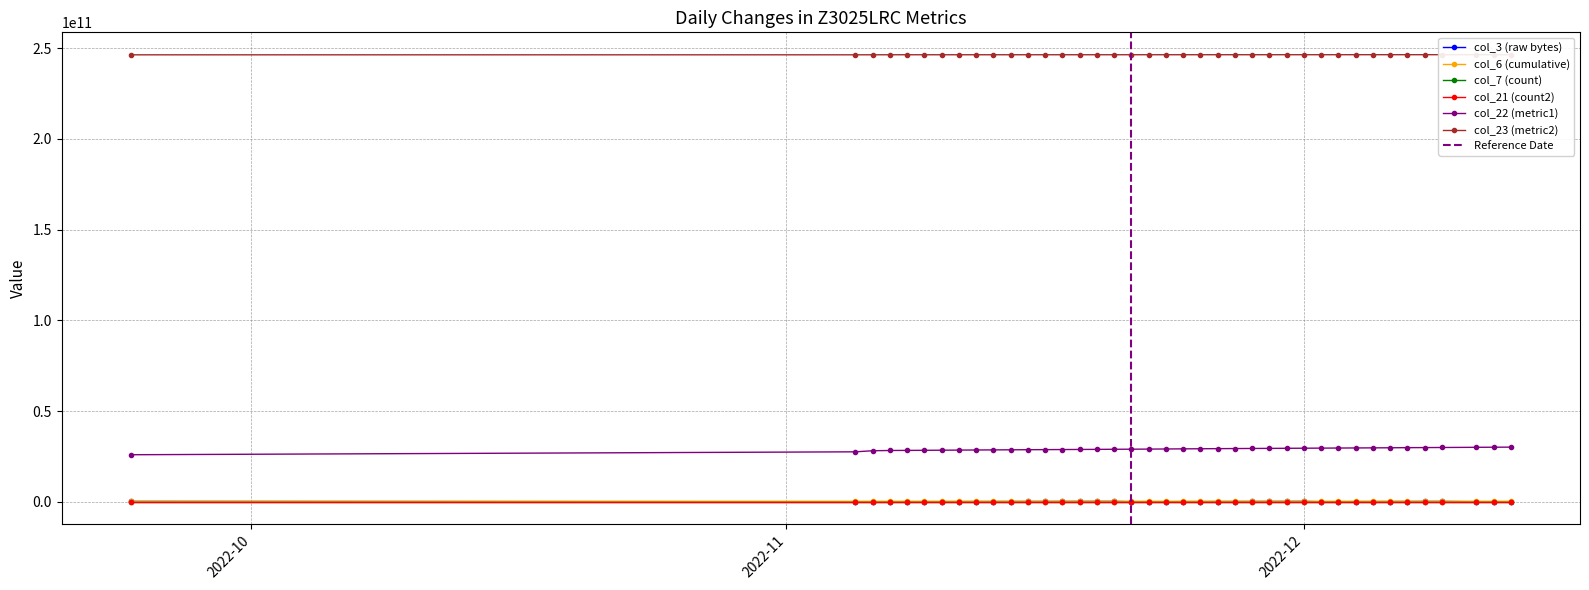

What are all the series names shown in the legend?

col_3, col_6, col_7, col_21, col_22, col_23